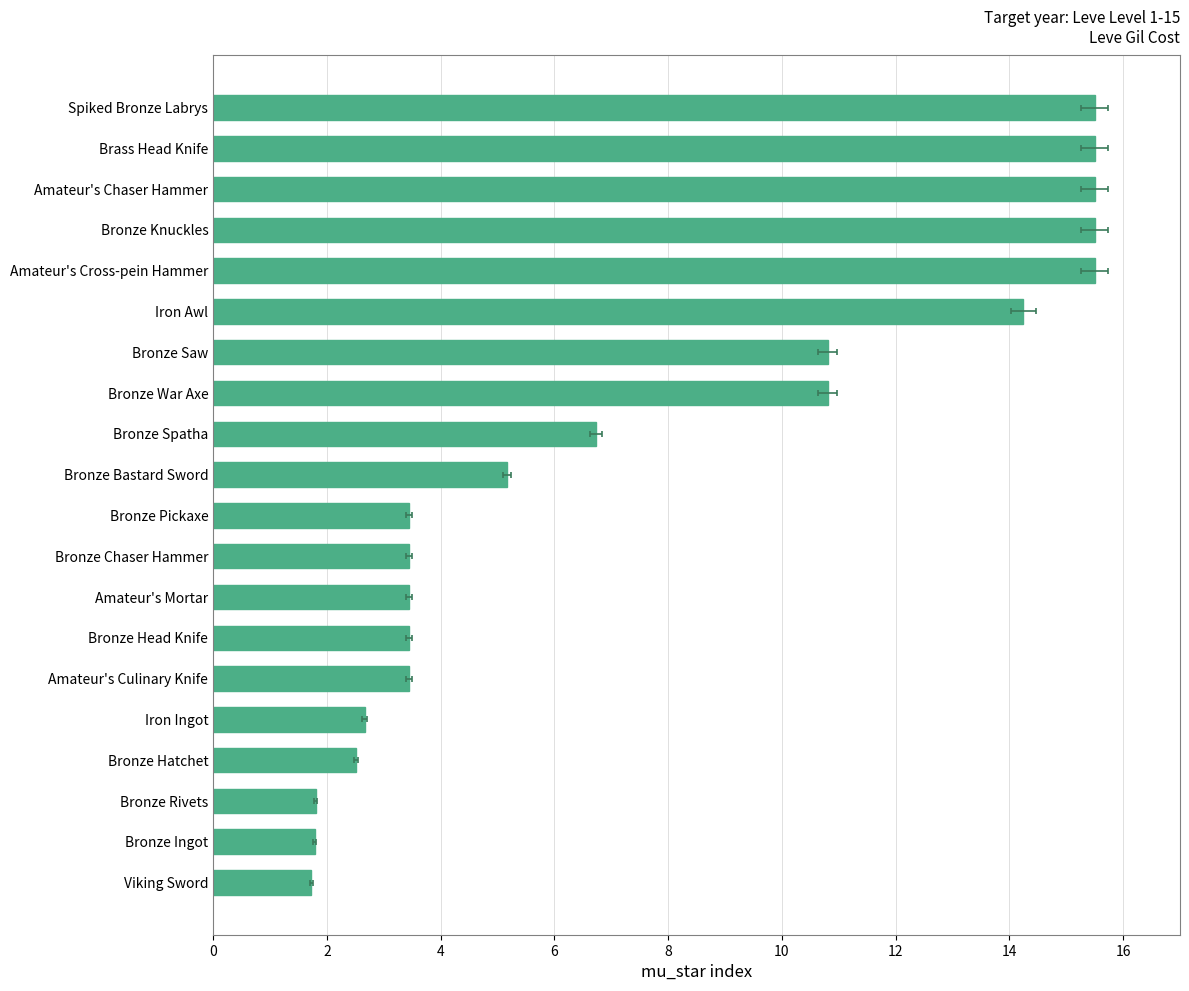

True or false: the data shows 4.8 at Bronze Chaser Hammer.

False